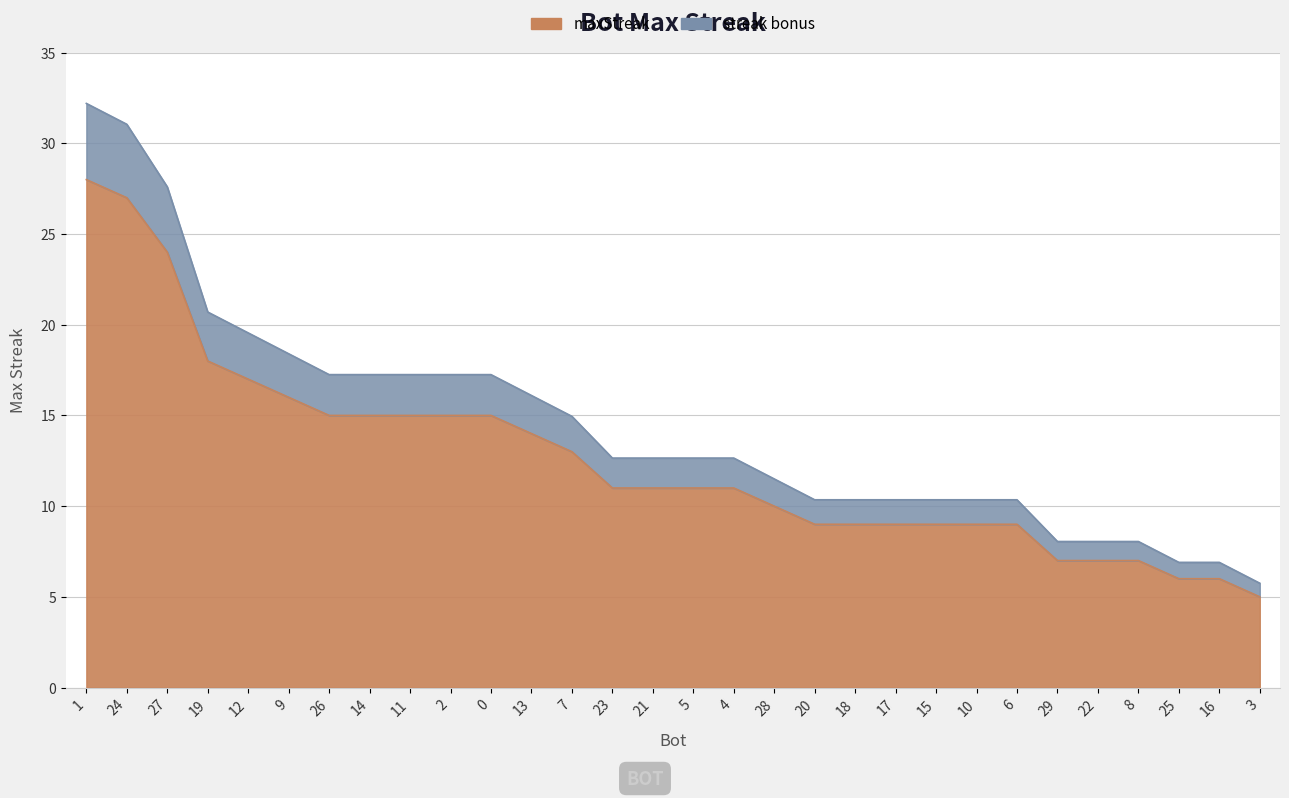

Reading left to right, what are all the values shown in this chart?

28	27	24	18	17	16	15	15	15	15	15	14	13	11	11	11	11	10	9	9	9	9	9	9	7	7	7	6	6	5